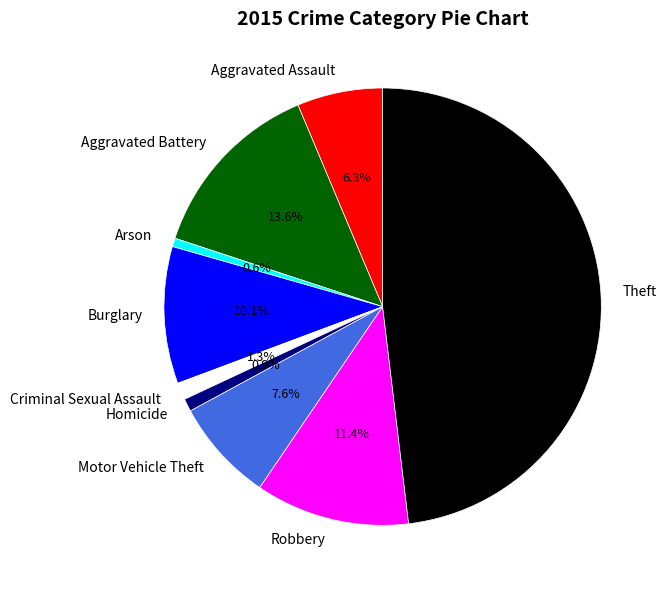

To the nearest percent, what percentage of the pie is Robbery?

11%